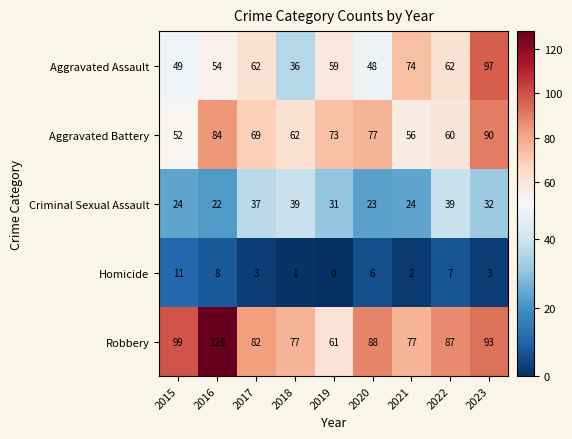

The Aggravated Assault series shows 86 at 2020. True or false?

False